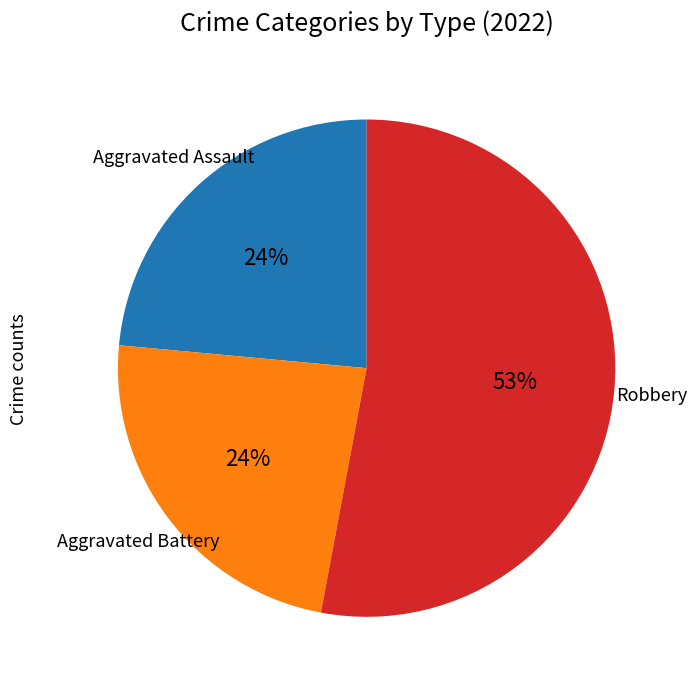

To the nearest percent, what is the difference between the largest and smallest slice percentages?

29%